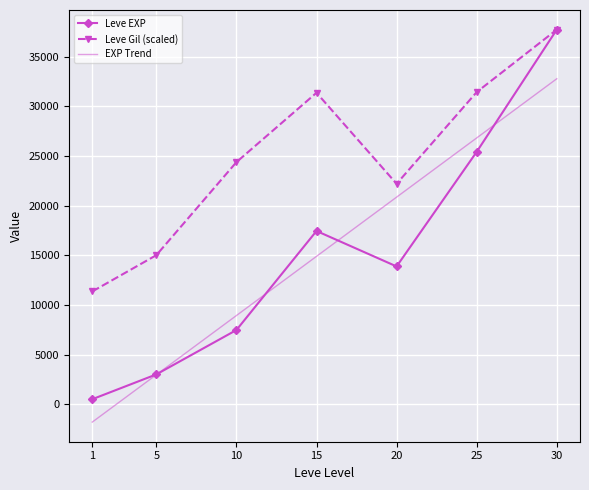

What is the minimum value for EXP Trend?

-1792.9